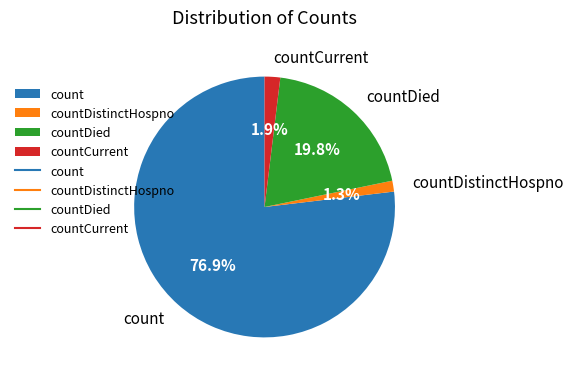

True or false: count accounts for 77% of the total.

True